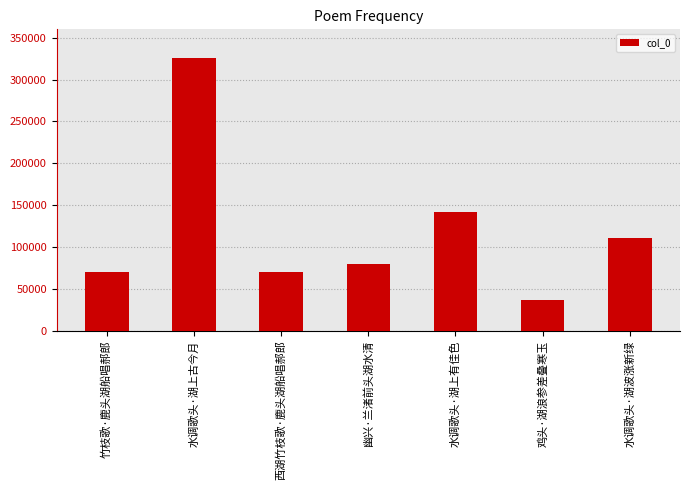

True or false: the data shows 69515 at 竹枝歌·鹿头湖船唱郝郎.

True